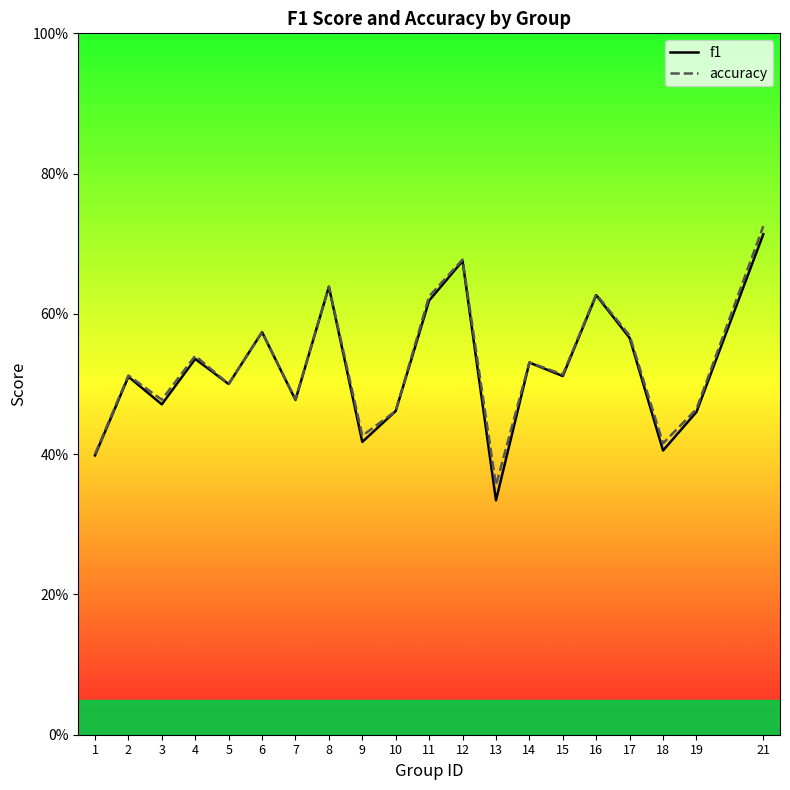

Between 4 and 16, which series saw the biggest shift?

f1